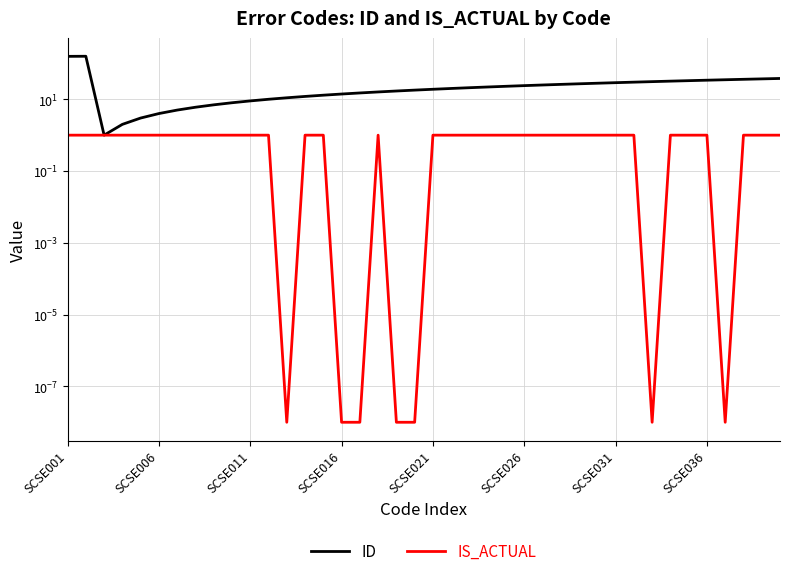

What is the average value of the IS_ACTUAL series?

0.8